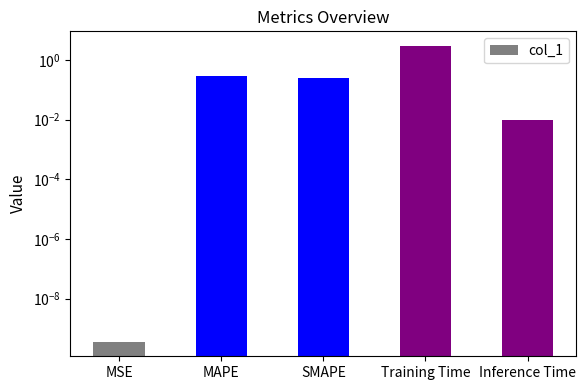

What is the label of the 4th bar from the left?

Training Time